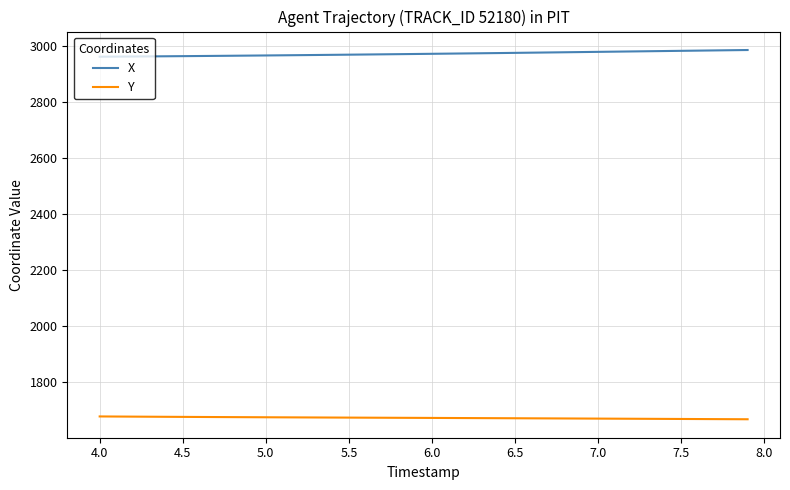

What is the maximum value shown in the chart?

2984.4